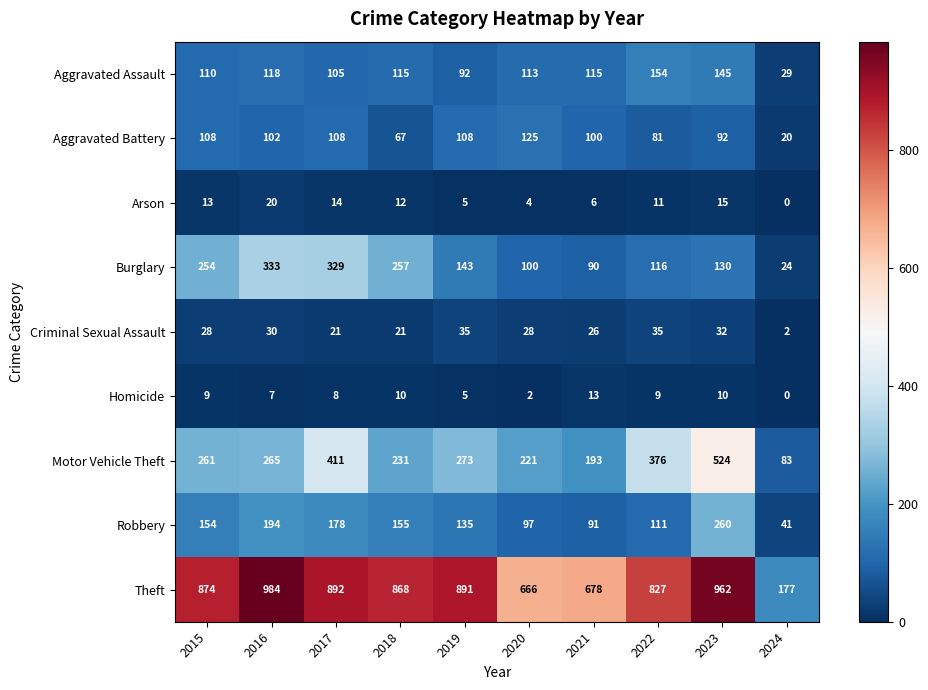

What is the difference between the maximum and minimum values in the Motor Vehicle Theft series?

441